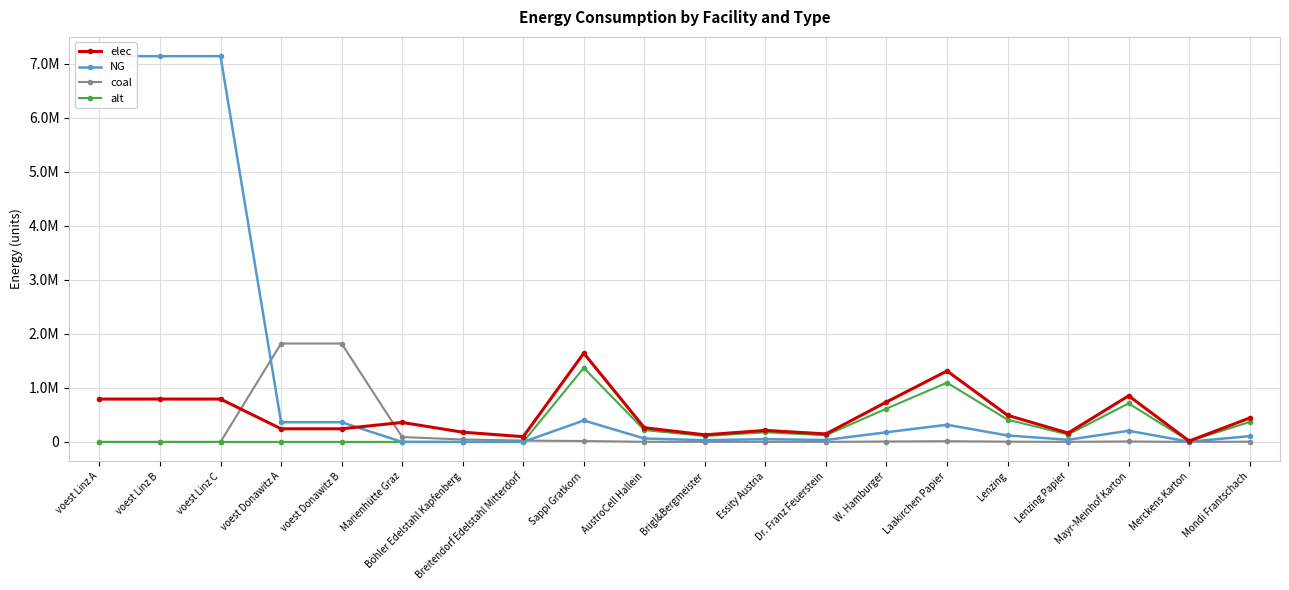

At how many categories does at least one series exceed 6207045?

3